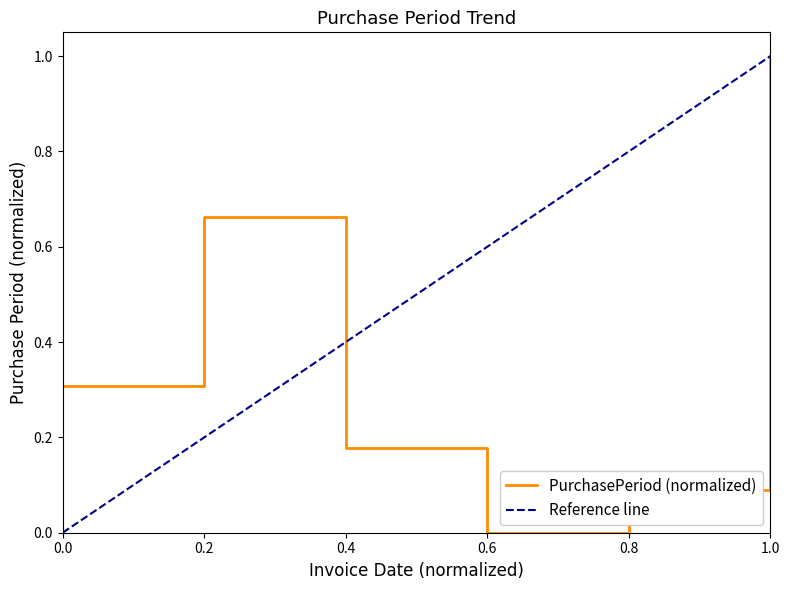

List the labels in order of PurchasePeriod (normalized) value, smallest first.

0.6, 0.8, 0.4, 0.0, 0.2, 1.0